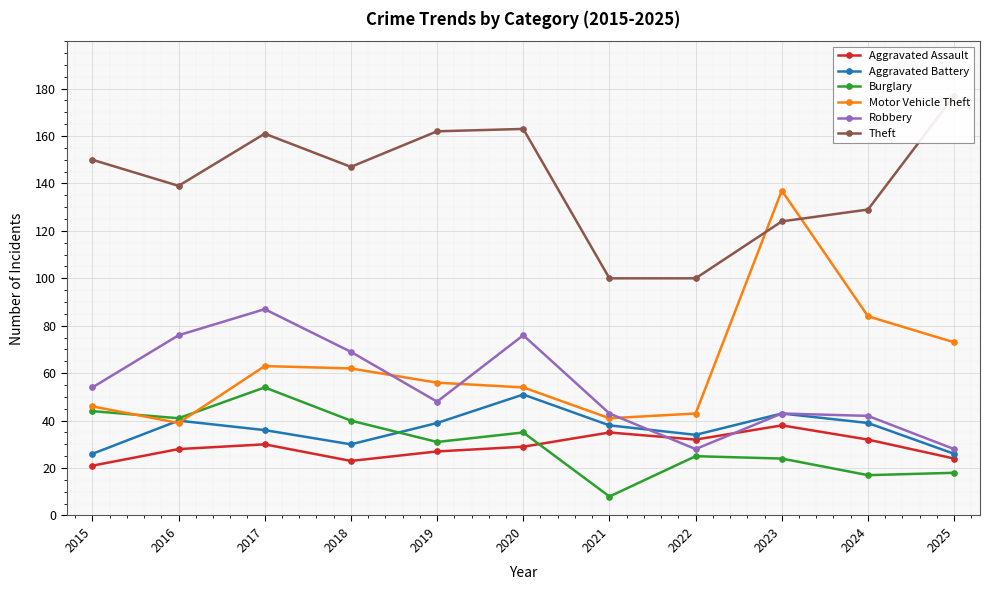

What is the difference between the maximum and second lowest values in the Aggravated Assault series?

15